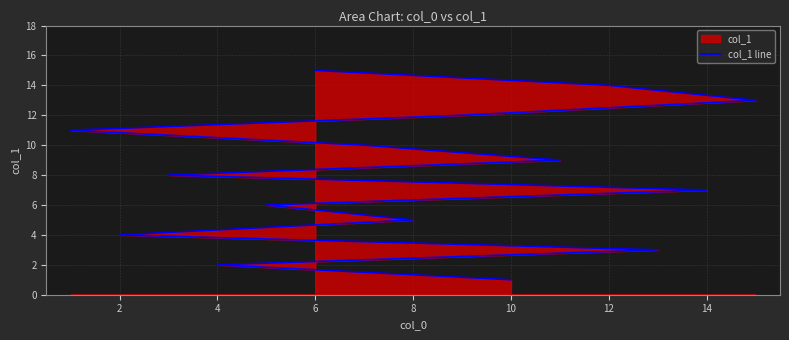

True or false: the data has more than 0 interior local peaks.

False